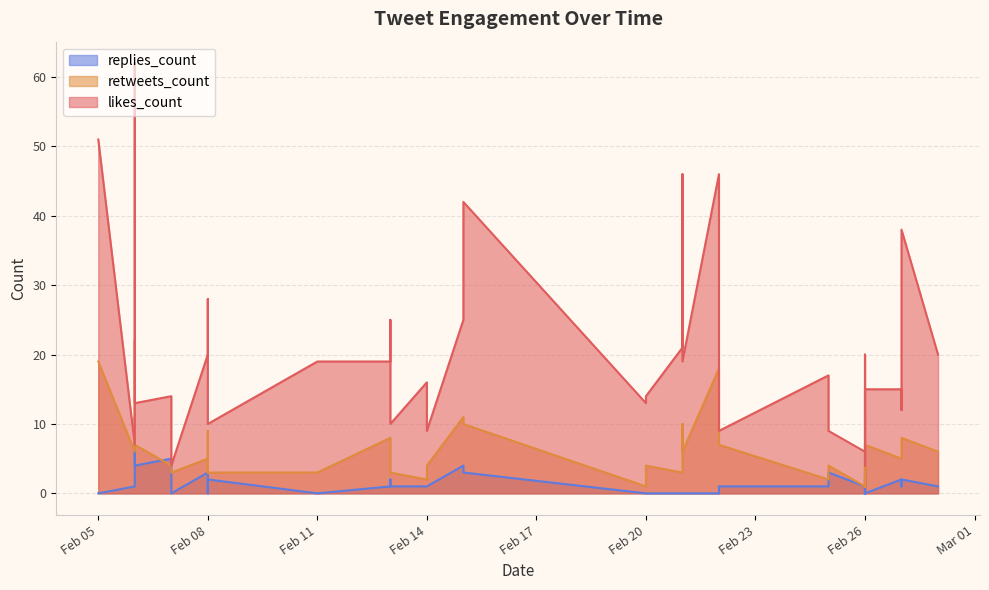

How many data points in likes_count are above 15?

19